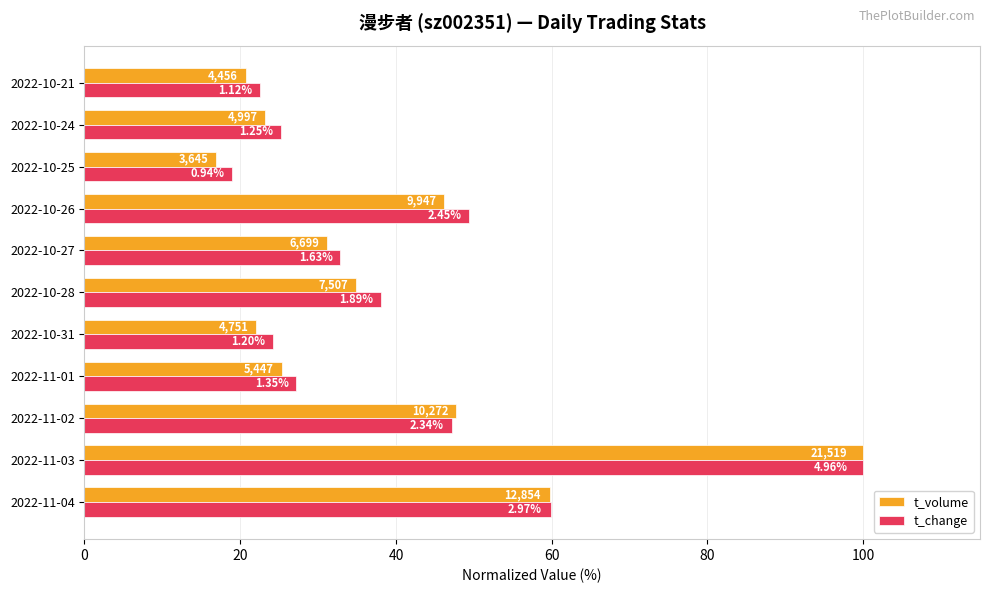

What are all the series names shown in the legend?

t_volume, t_change